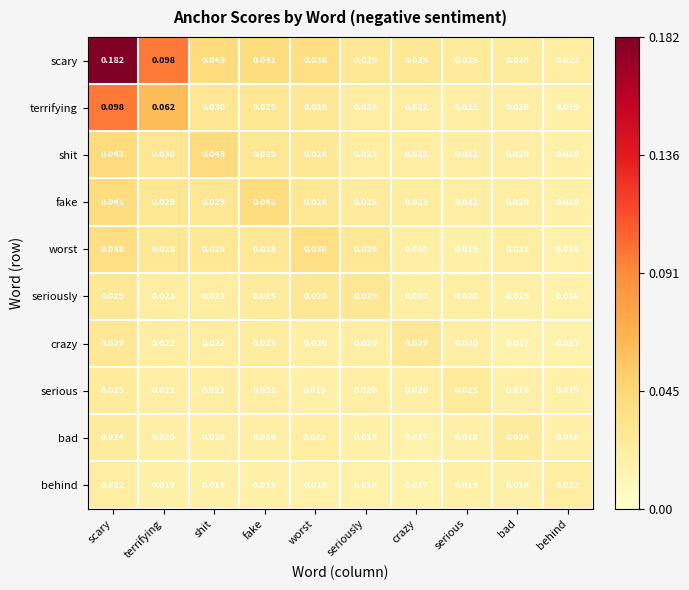

At which category is the sum across all series the highest?

scary